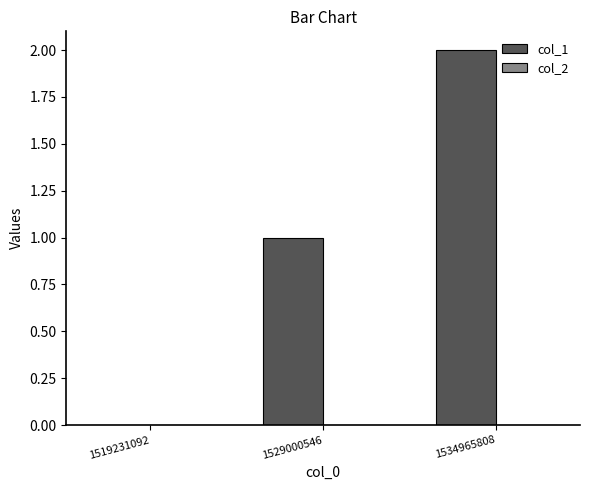

What is the change in value from 1529000546 to 1534965808?

+1